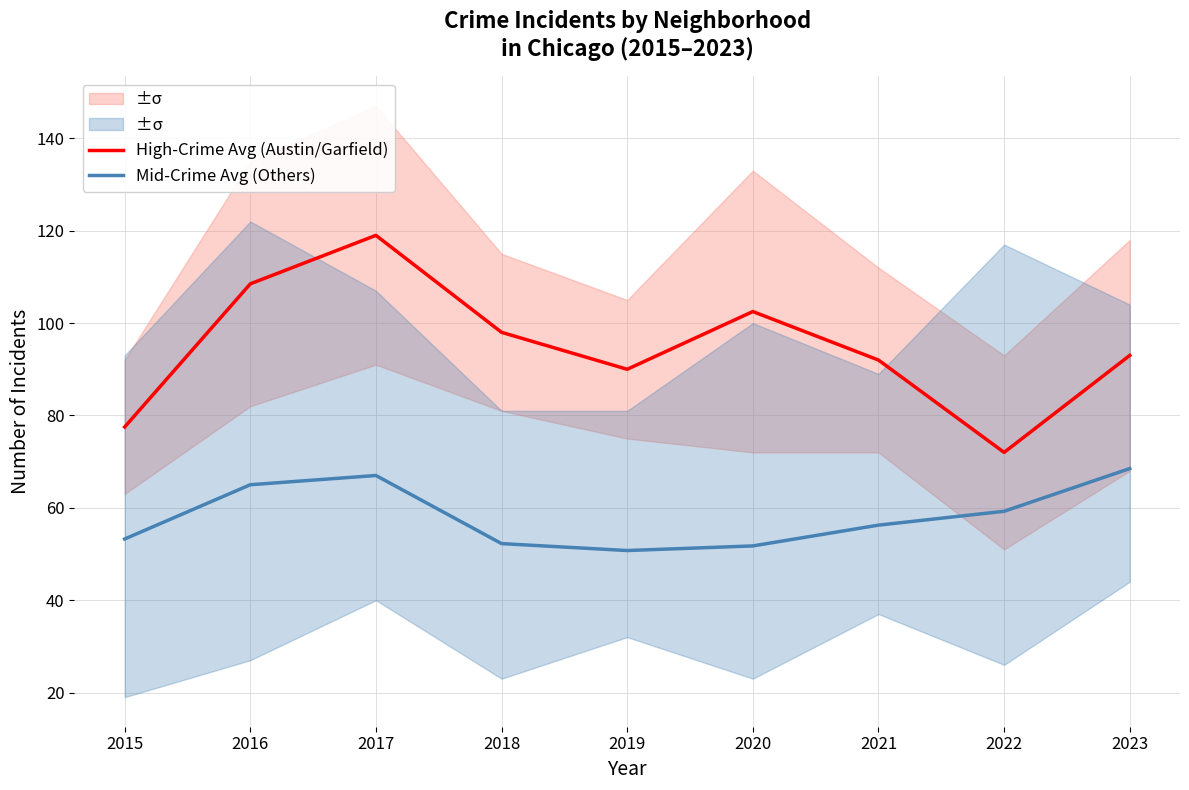

Is it true that Mid-Crime Avg (Others) equals 96.2 at 2016?

False